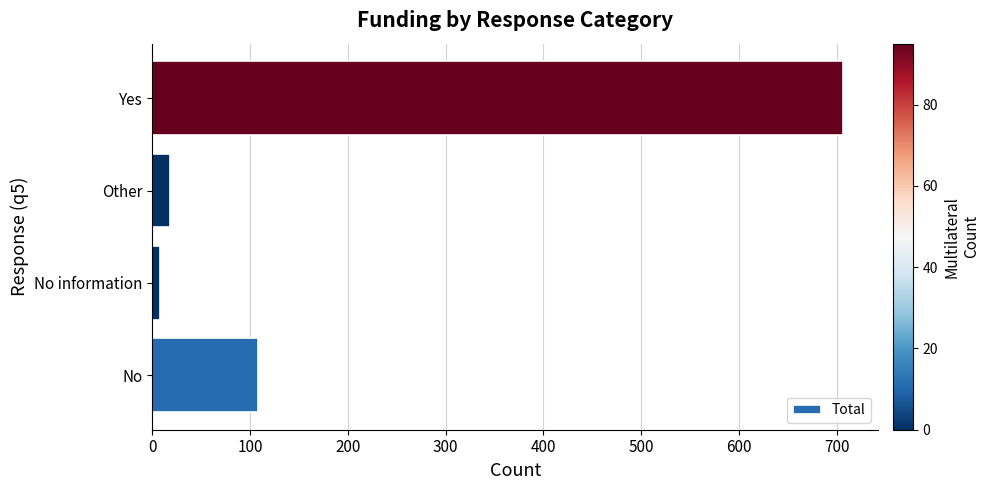

What is the smallest value displayed?

8